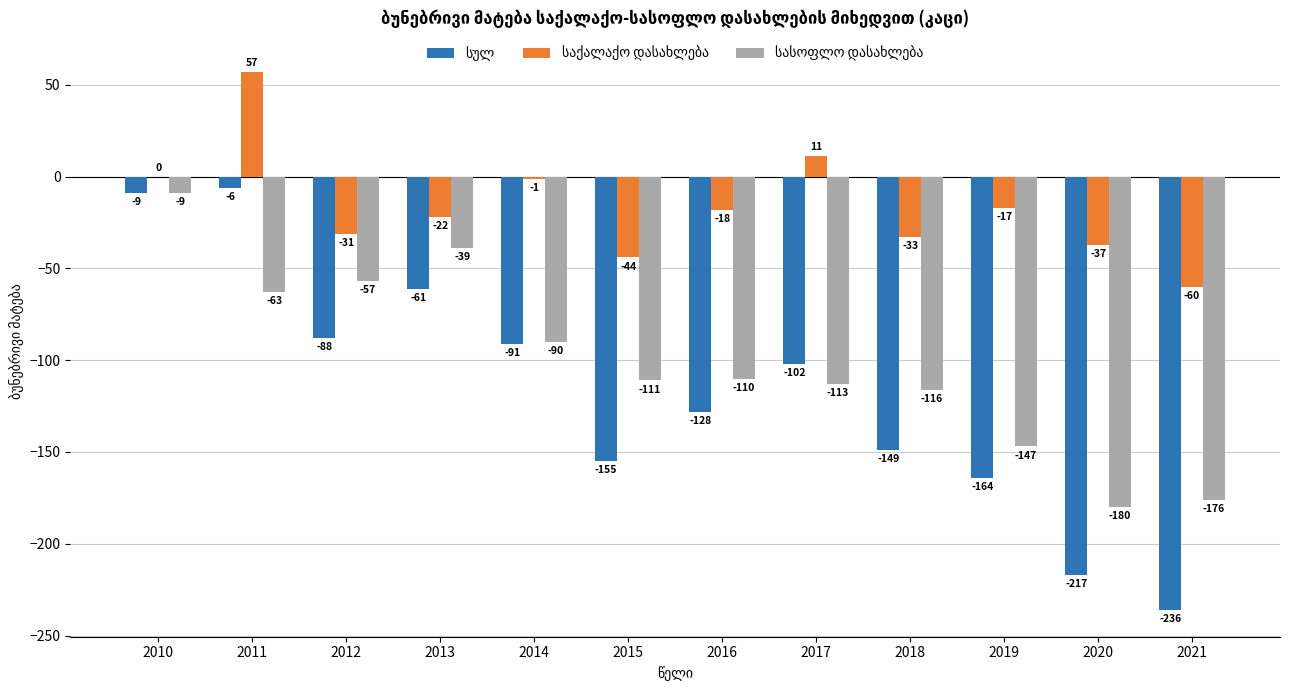

How many groups of bars are there?

12